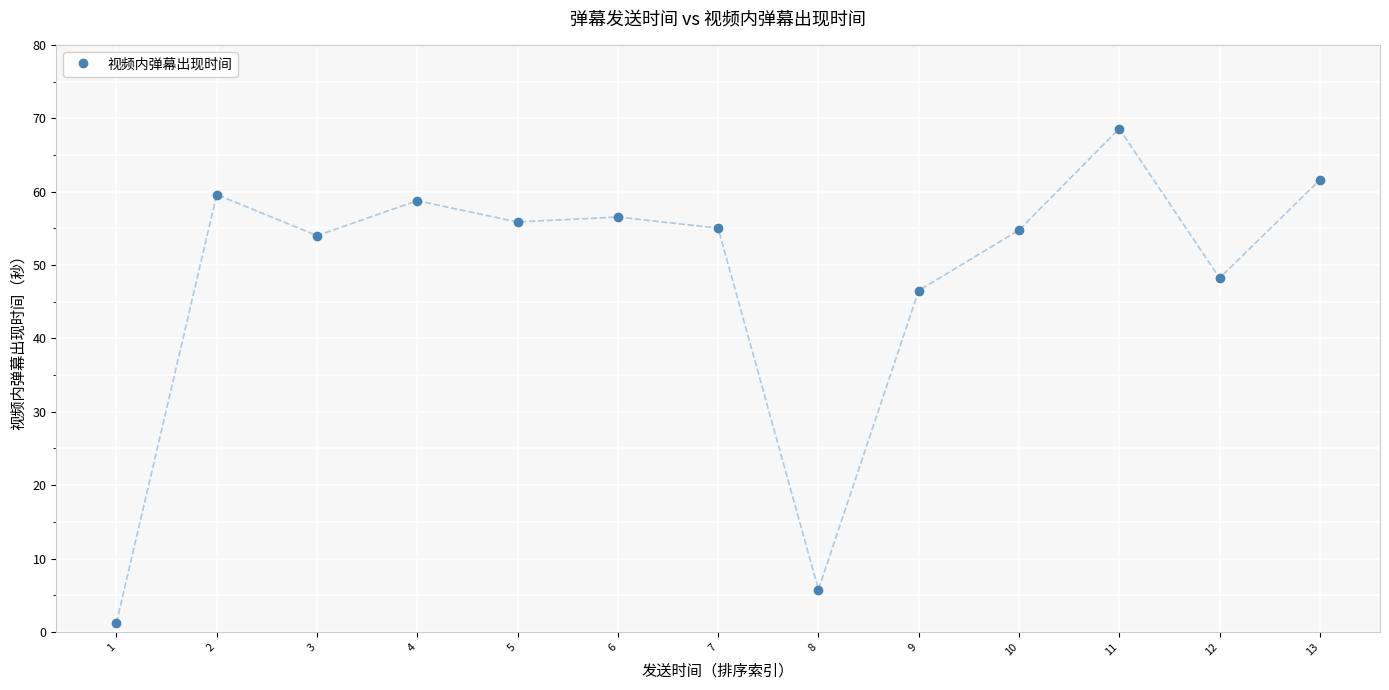

At which label is the value closest to 34?

9